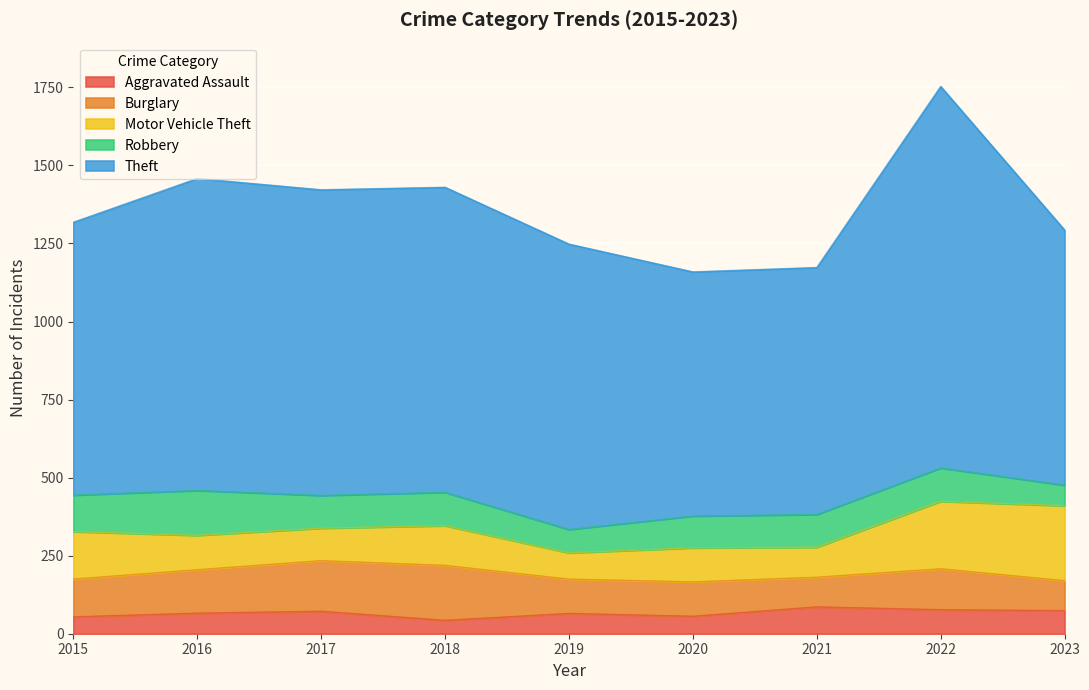

What is the total value across all series at 2017?

1422